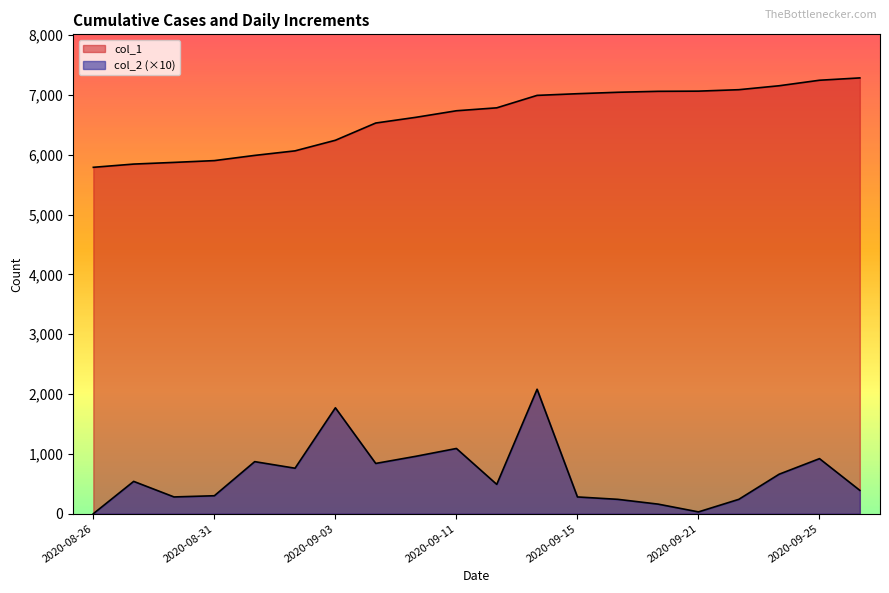

How many data points in col_1 are less than 6783?

10